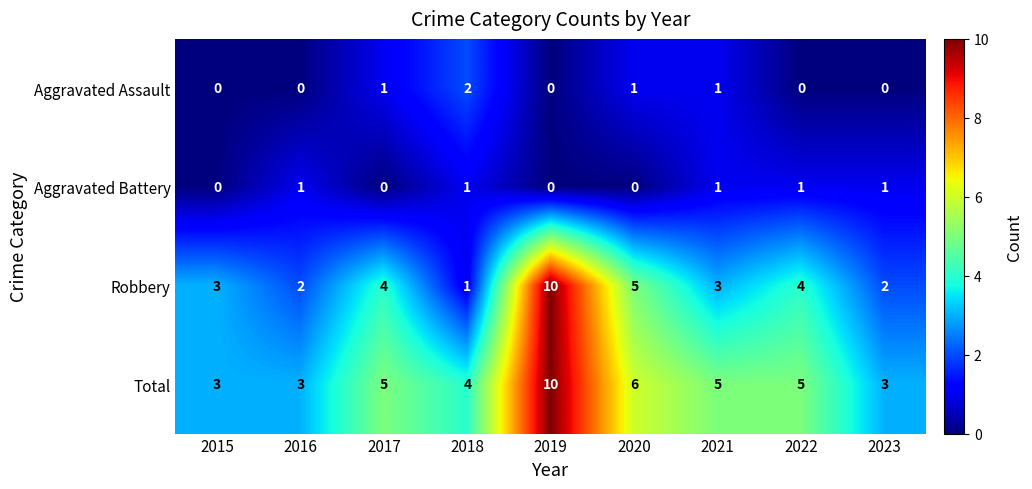

Is it true that Aggravated Assault equals 2 at 2018?

True